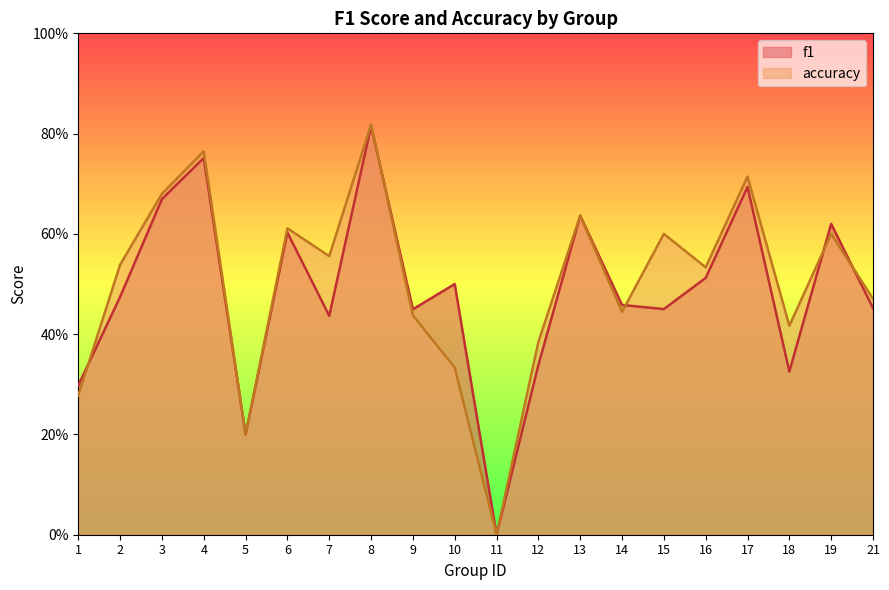

Count the number of data series in this chart.

2